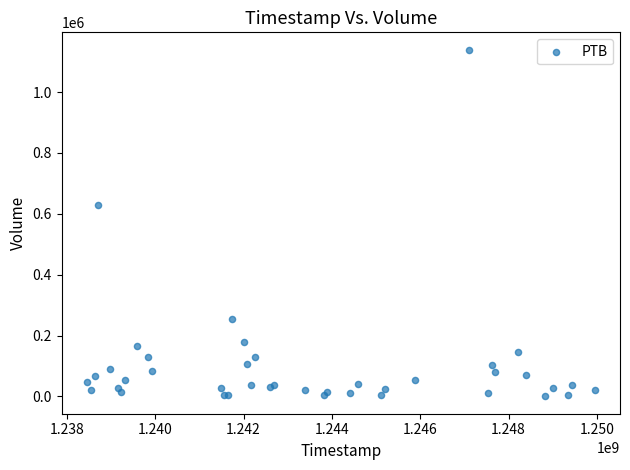

What Y value in the scatter plot is closest to 569600?

627400